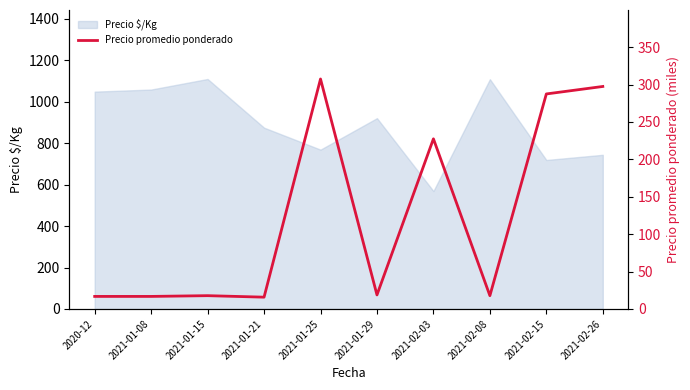

Approximately how many times larger is the value at 2021-01-15 compared to 2021-01-08?

1.1